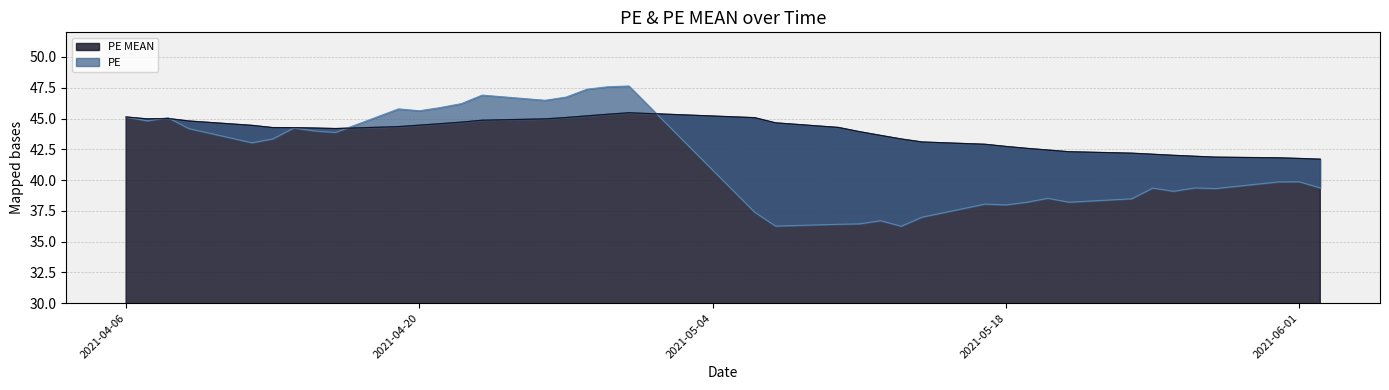

At which category is the sum across all series the highest?

2021-04-30